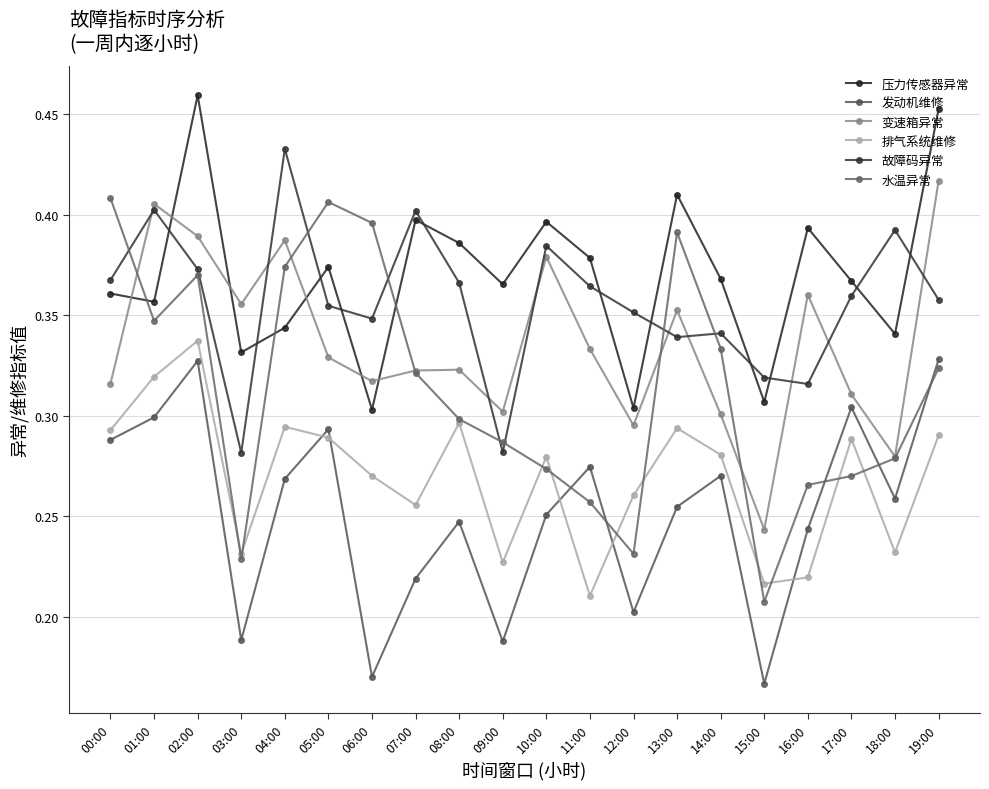

How many lines are shown in the chart?

6